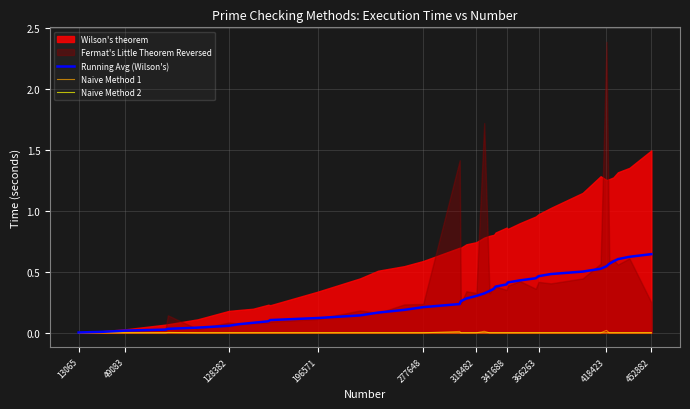

How many lines are shown in the chart?

3